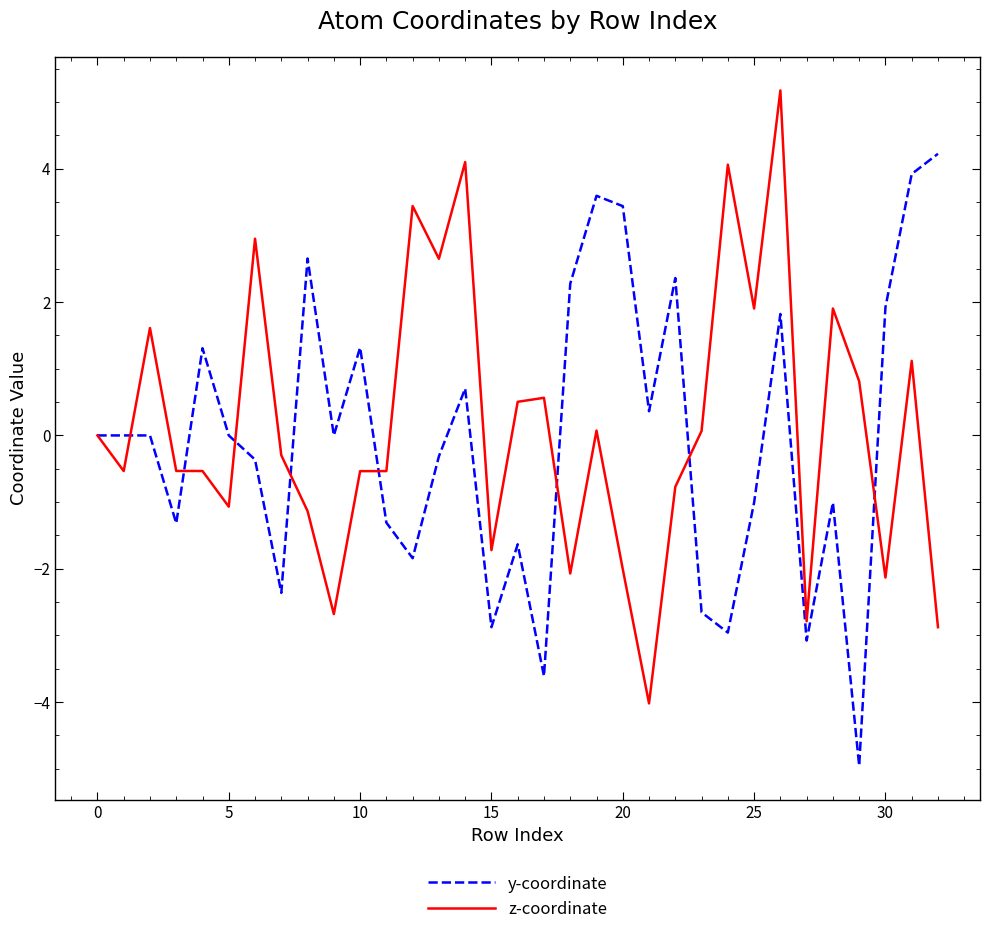

List the series in order of their peak value, lowest first.

y-coordinate, z-coordinate